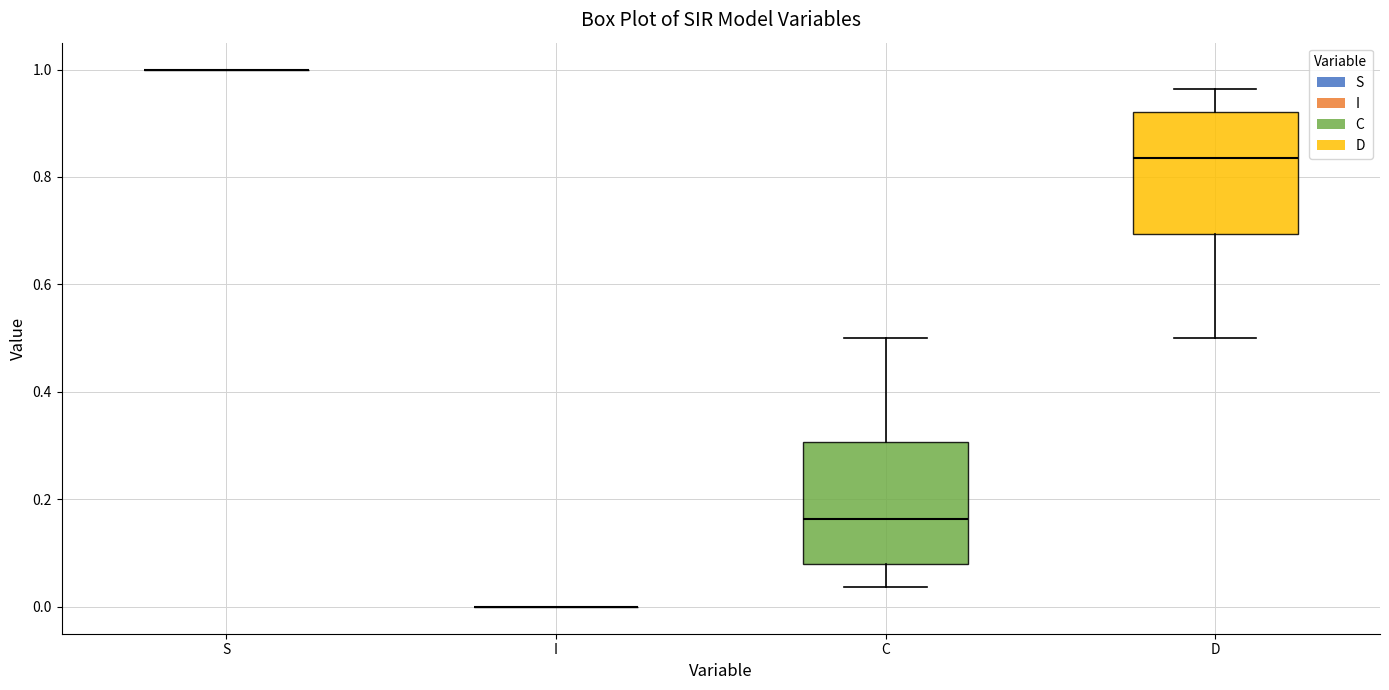

Reading left to right, transcribe this box plot: for each box, give where its median line is, the range the box spans, and where its two whiskers end, as read against the y-axis. The values are not printed on the chart, so give them approximately, as read against the axis.

S: box collapsed to a line at 1.00, whiskers 1.00 to 1.00
I: box collapsed to a line at 0.00, whiskers 0.00 to 0.00
C: median 0.16, box 0.08 to 0.30, whiskers 0.04 to 0.50
D: median 0.84, box 0.70 to 0.92, whiskers 0.50 to 0.96